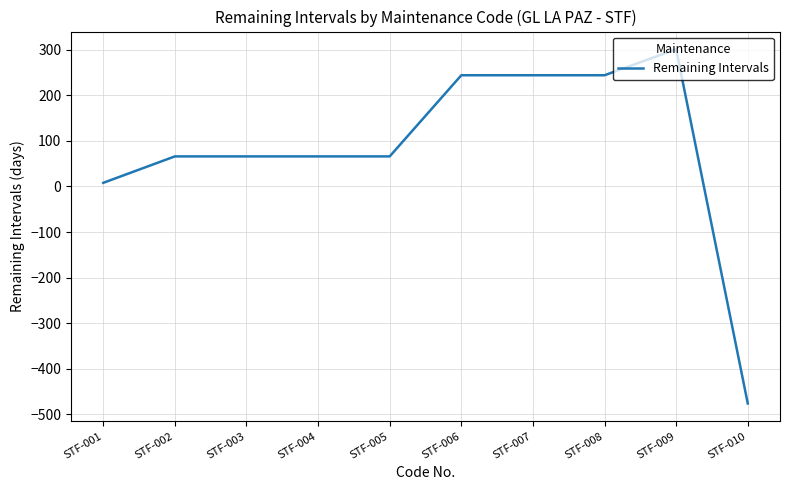

How many categories are shown in the chart?

10